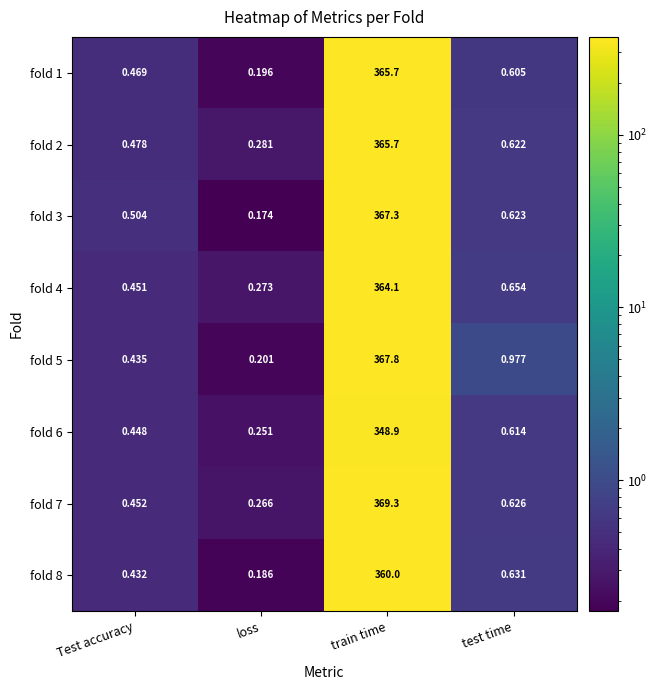

At which label is fold 2 closest to 182?

test time